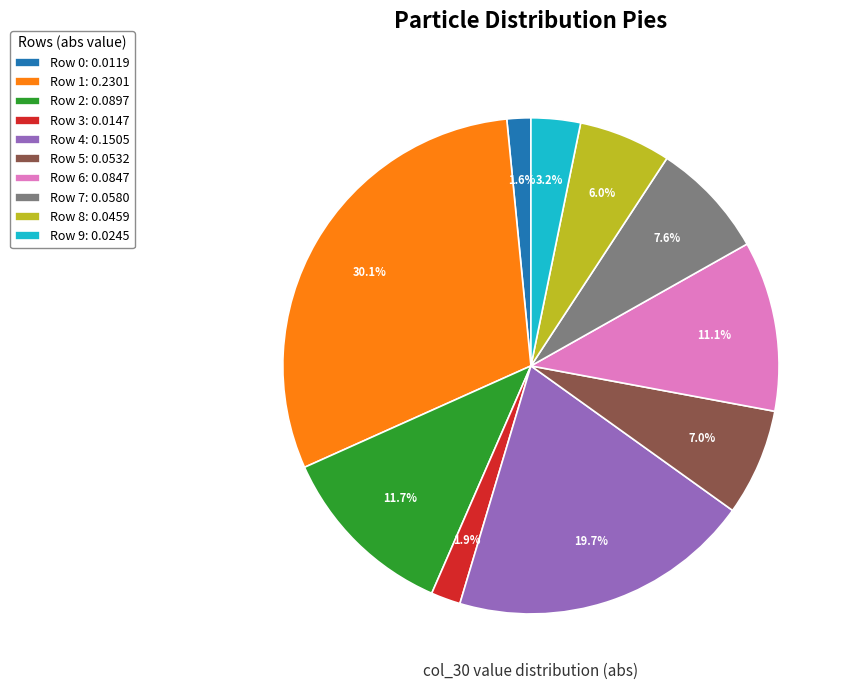

The Row 9 slice represents 3% of the pie. True or false?

True